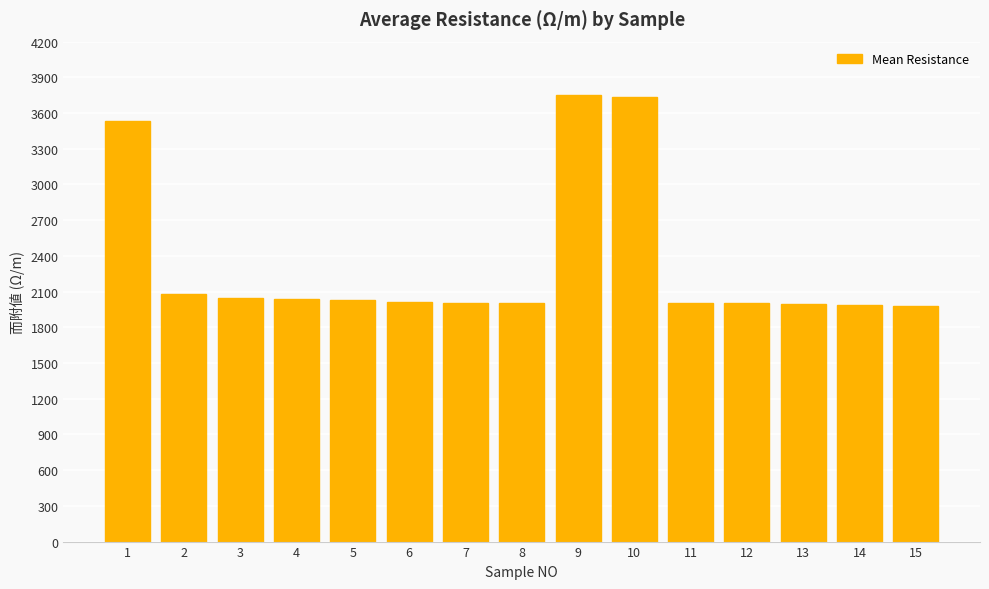

True or false: the data shows 2034.8 at 4.

True